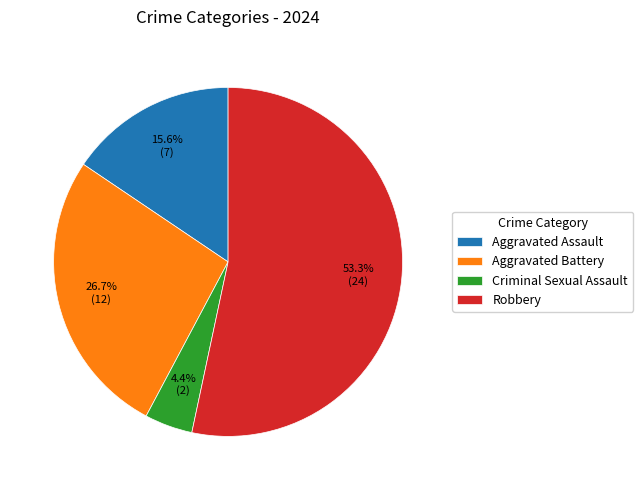

Does Criminal Sexual Assault represent more than half of the total?

No